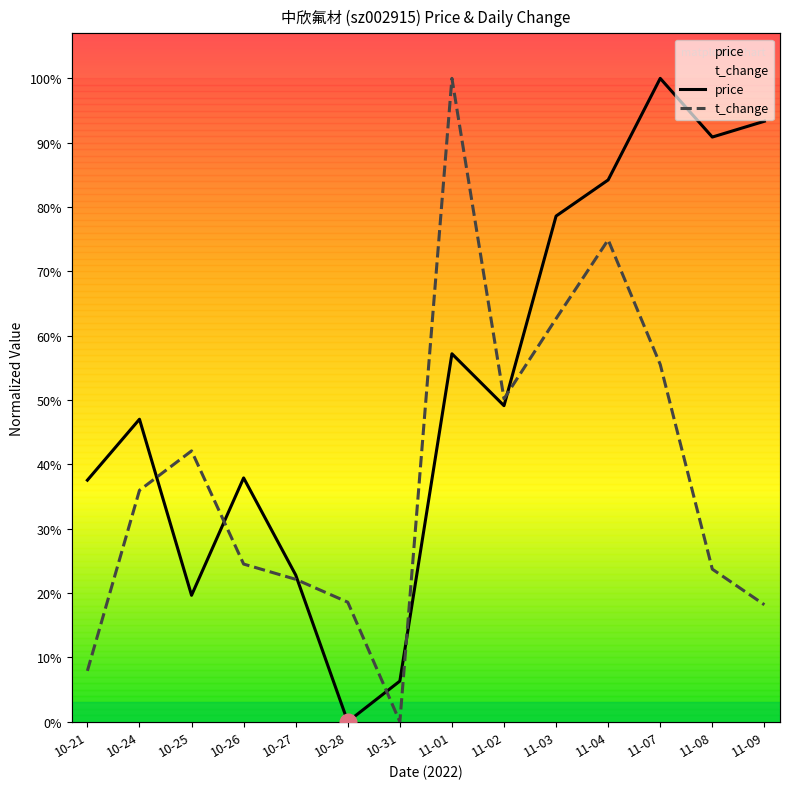

Which category has the lowest value across all series?

10-28